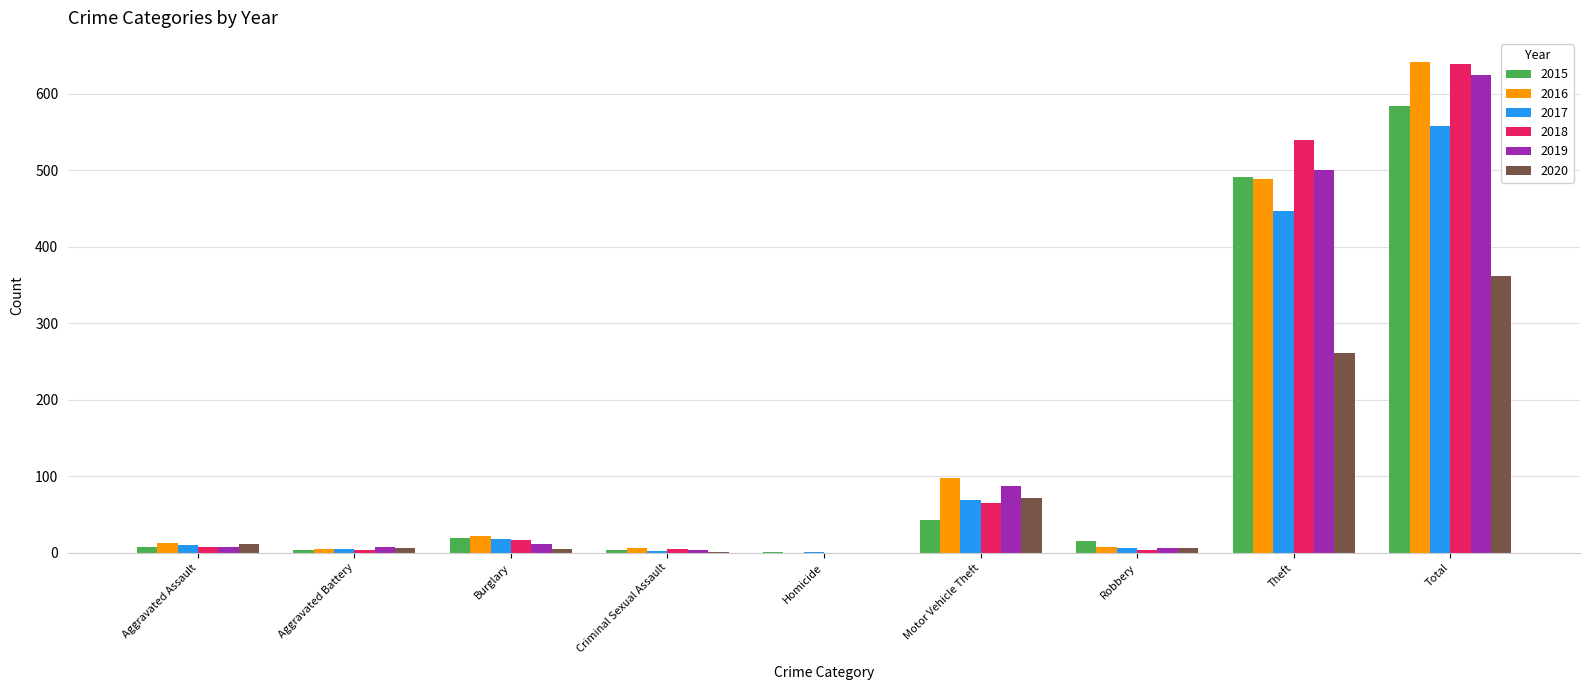

What is the greatest value displayed?

641